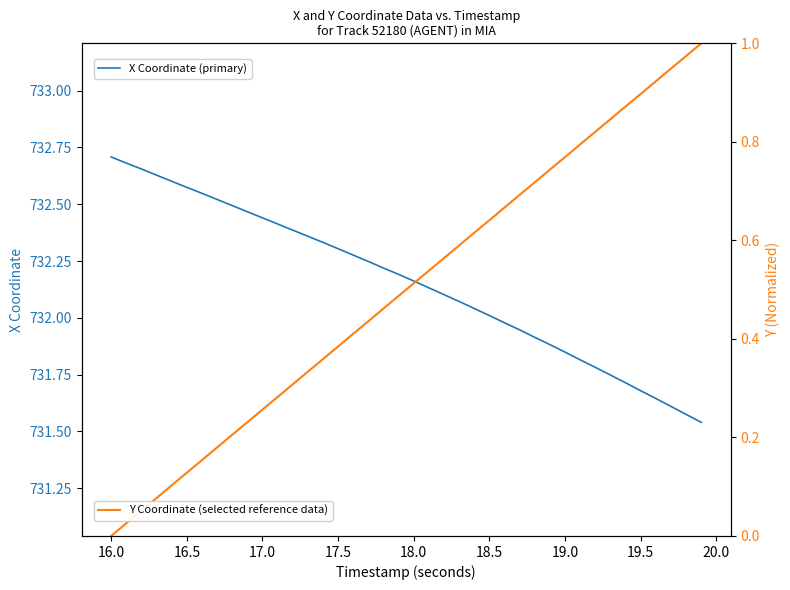

Reading right to left, what are all the values shown in this chart?

X Coordinate (primary): 731.5	731.6	731.6	731.6	731.7	731.7	731.7	731.8	731.8	731.8	731.9	731.9	731.9	732.0	732.0	732.0	732.1	732.1	732.1	732.2	732.2	732.2	732.2	732.3	732.3	732.3	732.4	732.4	732.4	732.4	732.5	732.5	732.5	732.5	732.6	732.6	732.6	732.7	732.7	732.7
Y Coordinate (selected reference data): 1.0	1.0	0.9	0.9	0.9	0.9	0.8	0.8	0.8	0.8	0.7	0.7	0.7	0.7	0.6	0.6	0.6	0.6	0.5	0.5	0.5	0.5	0.4	0.4	0.4	0.4	0.3	0.3	0.3	0.3	0.2	0.2	0.2	0.2	0.1	0.1	0.1	0.1	0.0	0.0